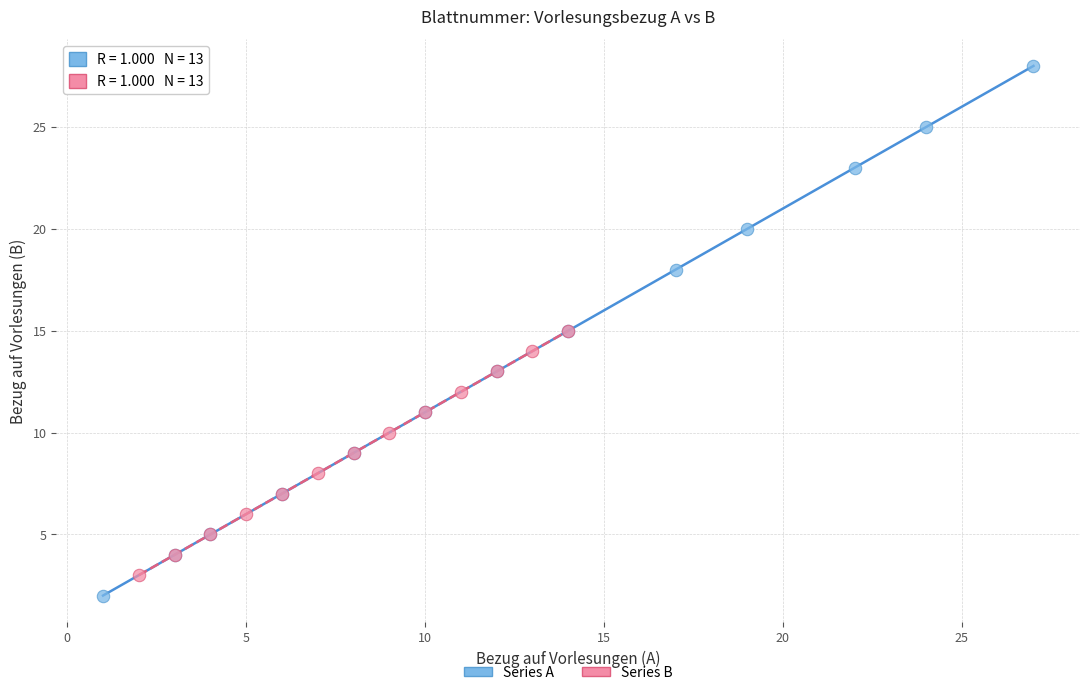

Which series reaches the maximum Y coordinate?

Series A